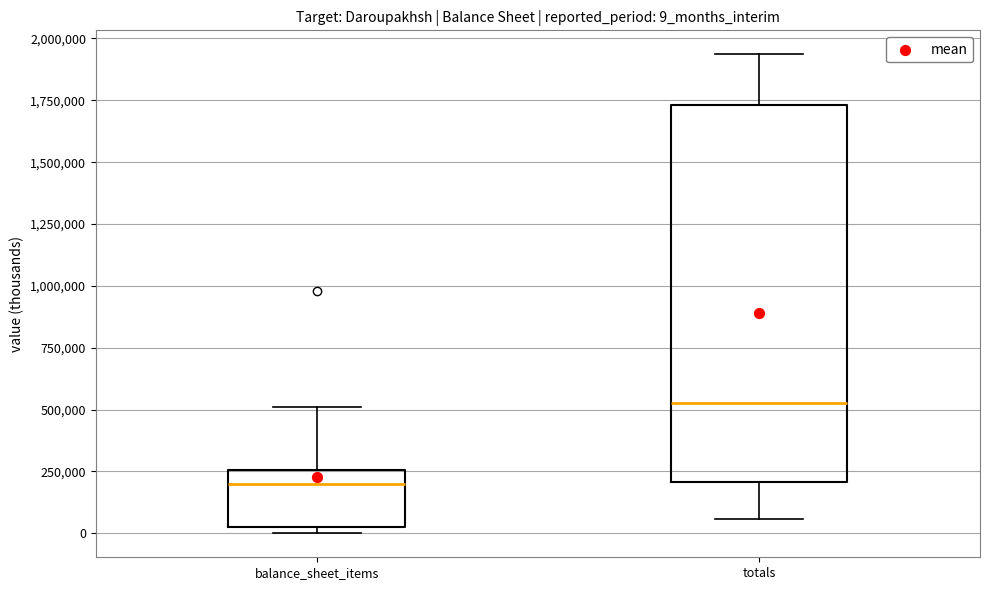

Reading left to right, transcribe this box plot: for each box, give where its median line is, the range the box spans, and where its two whiskers end, as read against the y-axis. The values are not printed on the chart, so give them approximately, as read against the axis.

balance_sheet_items: median 200000, box 0 to 250000, whiskers 0 (just below the box's lower edge) to 500000
totals: median 550000, box 200000 to 1750000, whiskers 50000 to 1950000